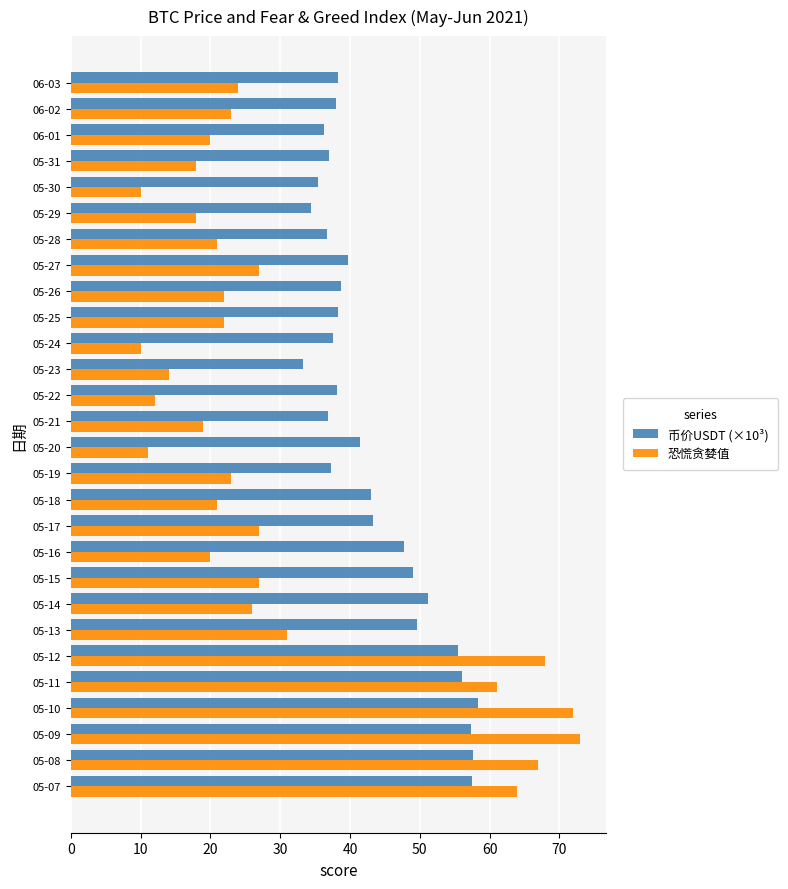

Count the number of data series in this chart.

2